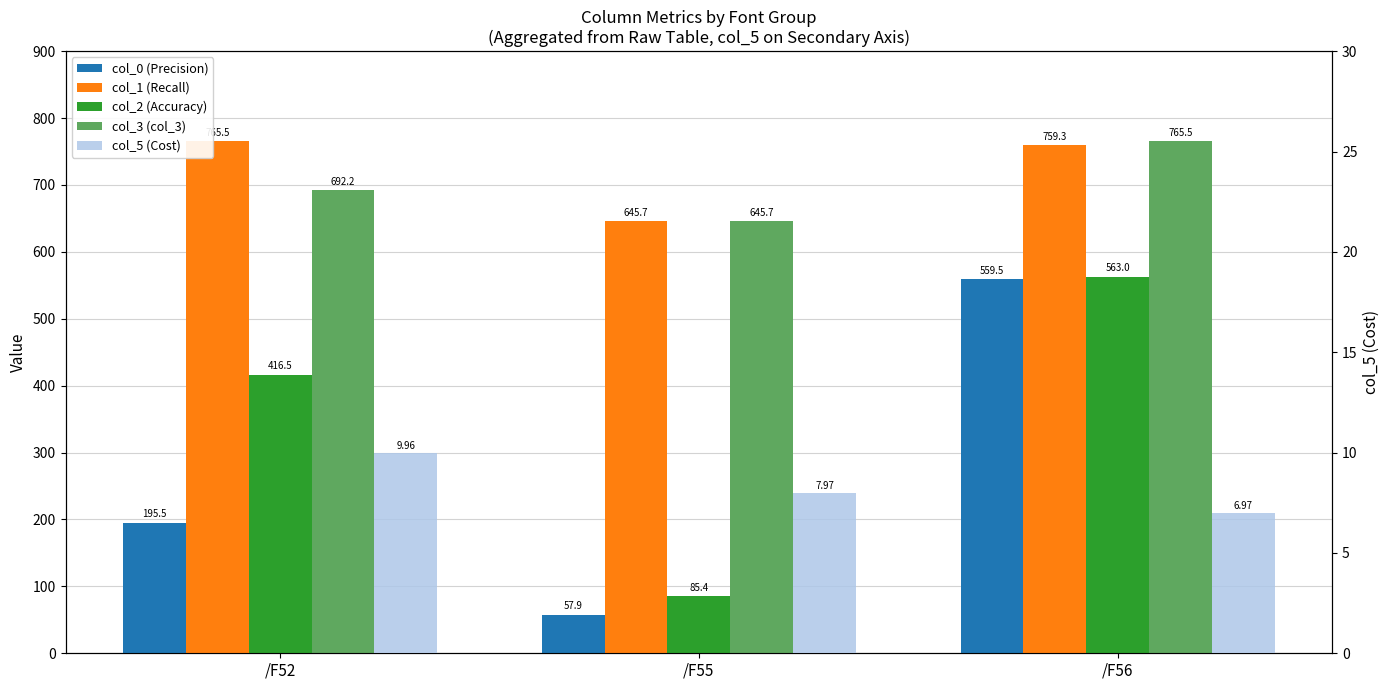

Which category has the highest value across all series?

/F52